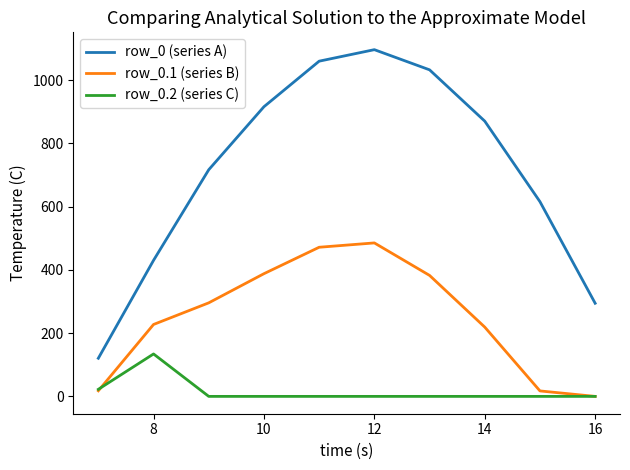

What is the greatest value displayed?

1096.7